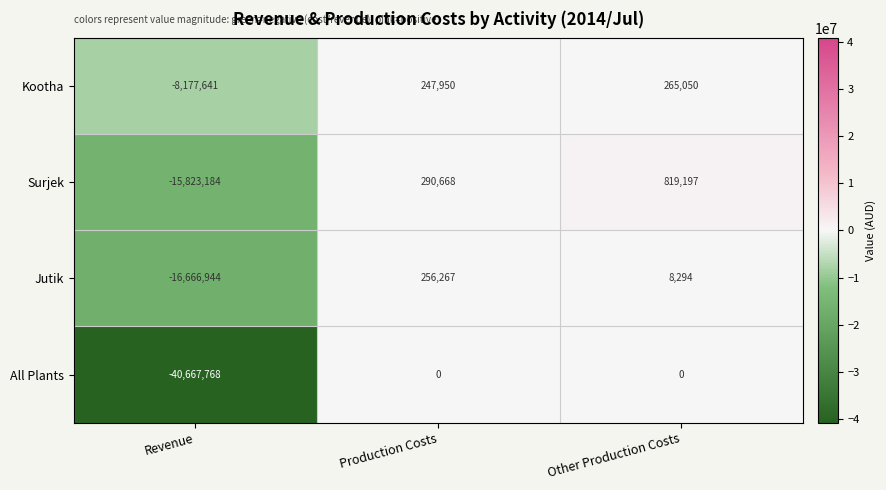

How many All Plants values are between -40667768 and 0?

3